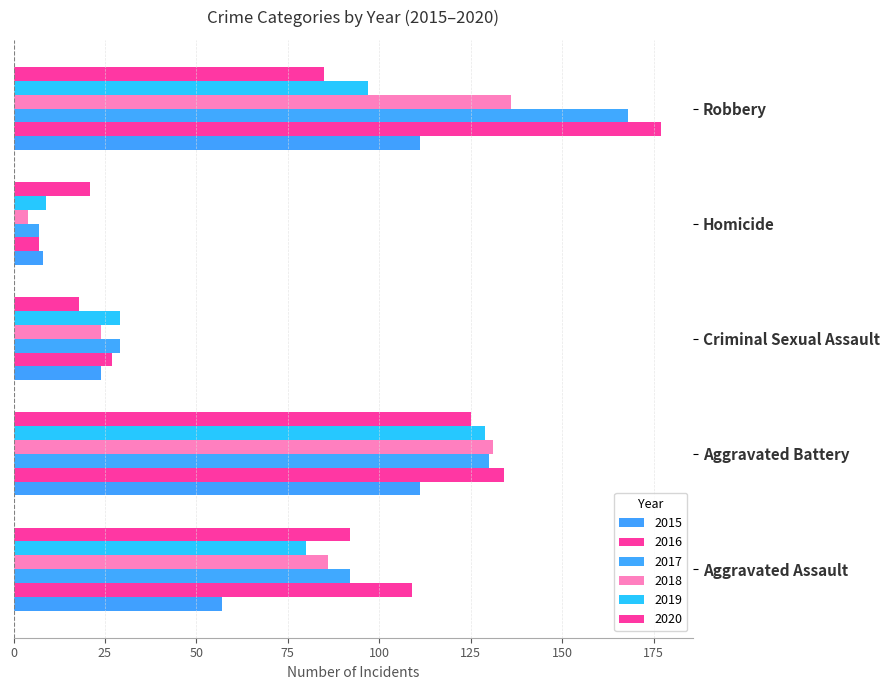

What position from the left is Robbery?

5